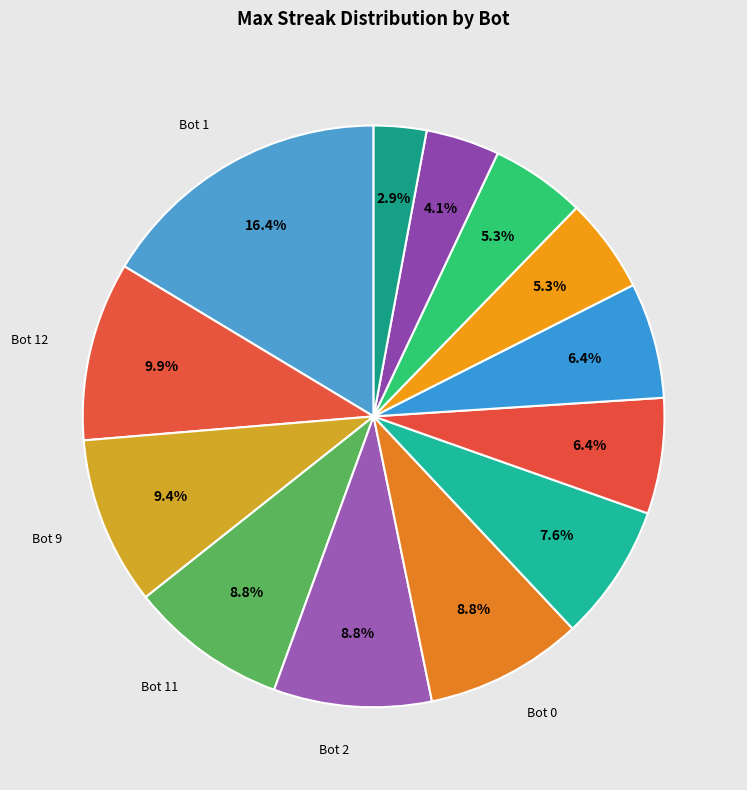

Count the number of slices in the pie.

13